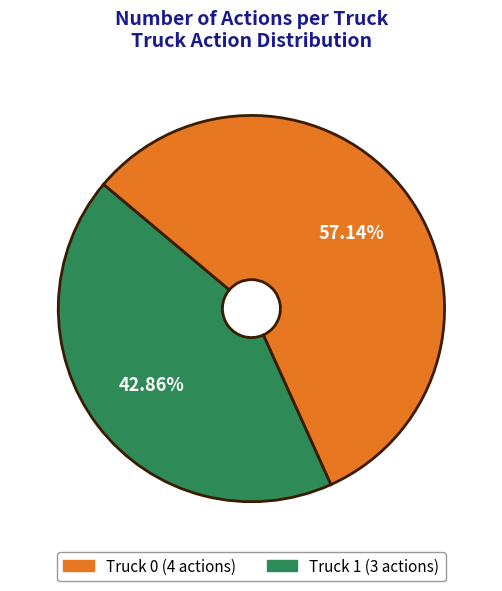

To the nearest percent, what is the difference between the Truck 1 and Truck 0 slice percentages?

14%